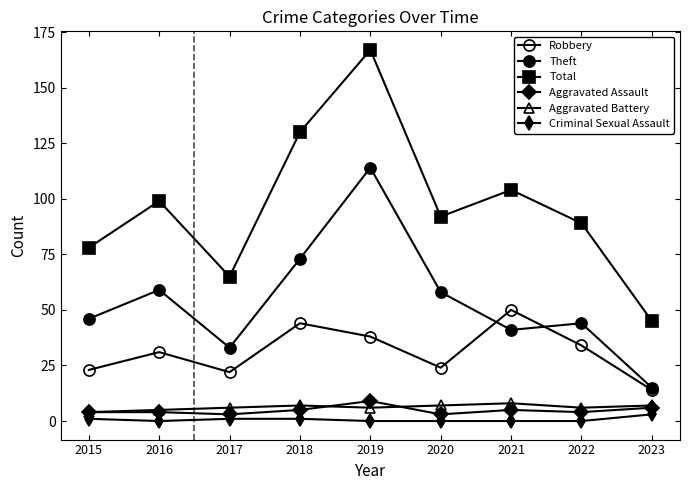

At 2021, list the series in order from largest to smallest.

Total, Robbery, Theft, Aggravated Battery, Aggravated Assault, Criminal Sexual Assault